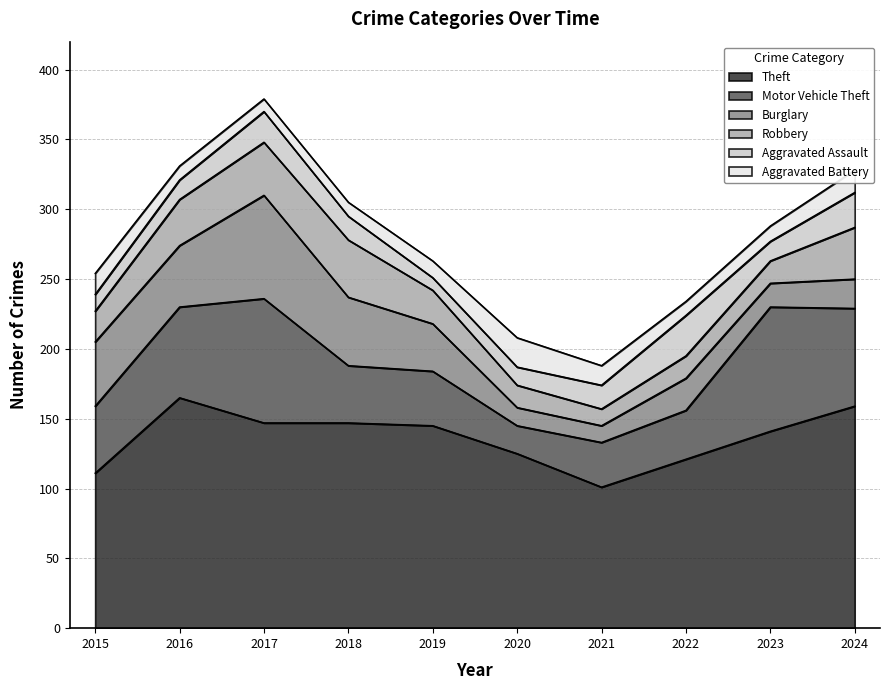

What is the minimum value for Motor Vehicle Theft?

20